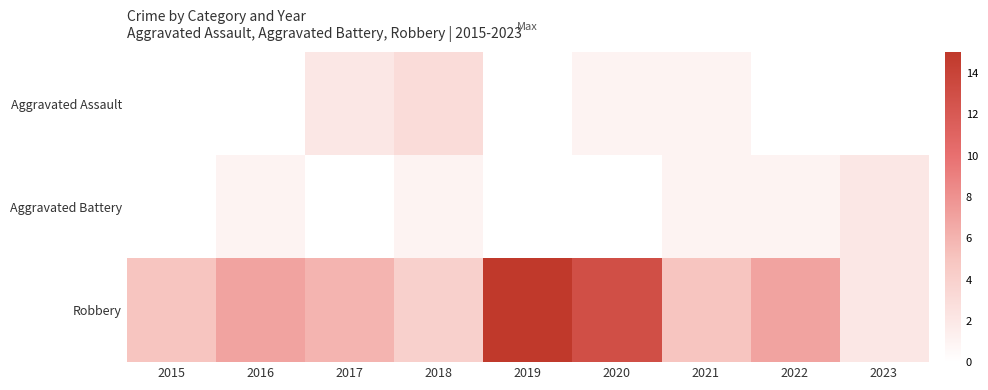

Which series has the largest total across all categories?

Robbery